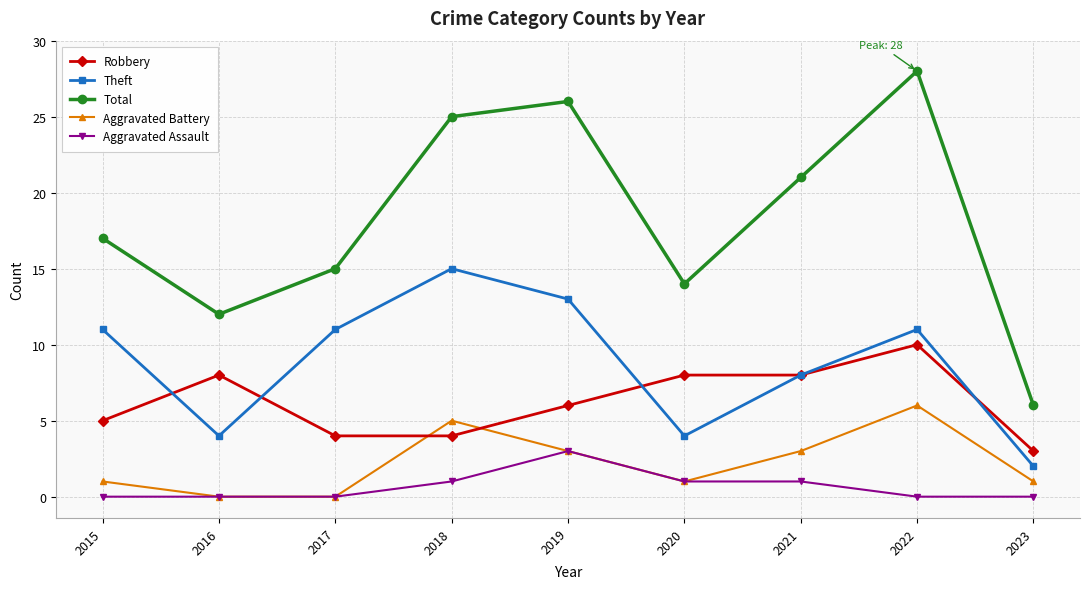

In Theft, how many points are lower than both neighbors (excluding endpoints)?

2